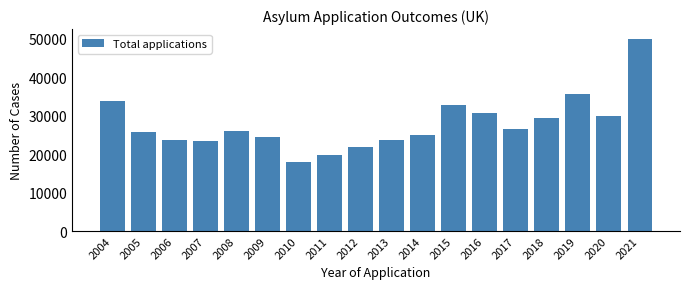

Read the value at 2015.

32733